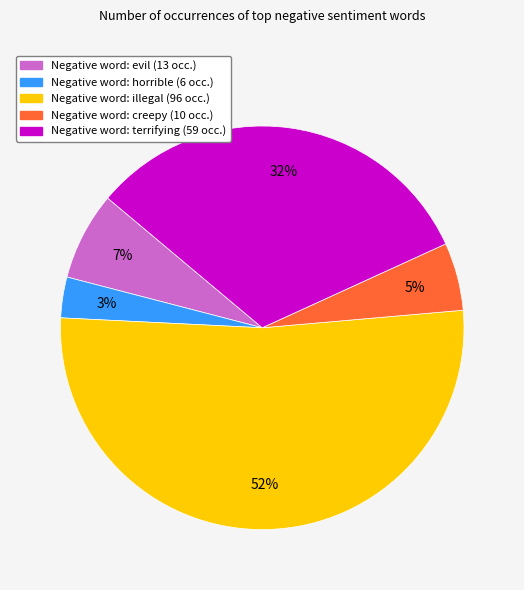

Is there a majority slice in this chart?

Yes